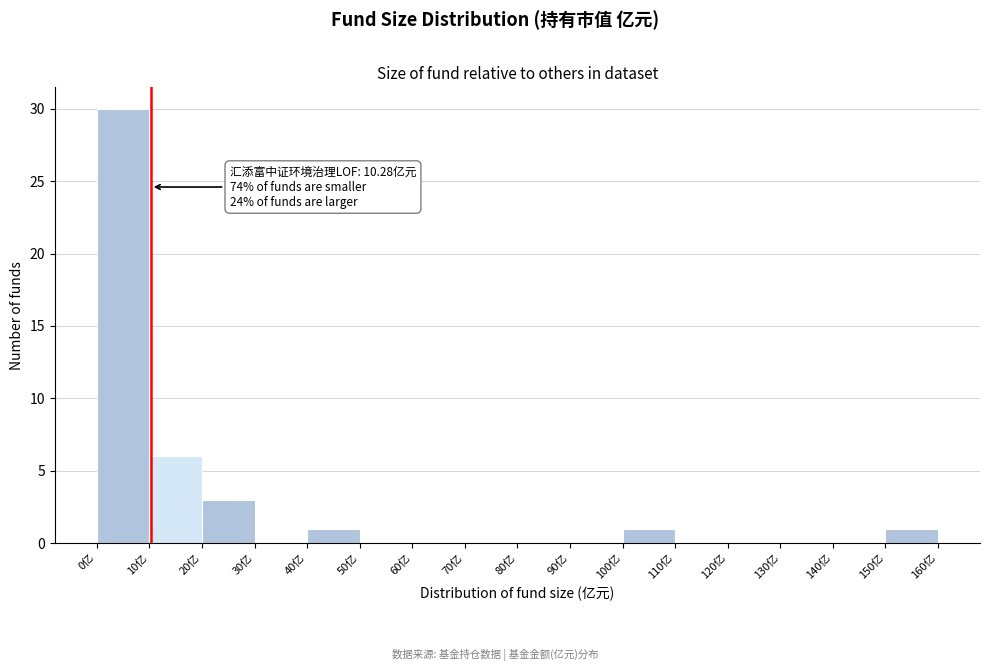

Over which range of the x-axis is the bar tallest?

0 to 10